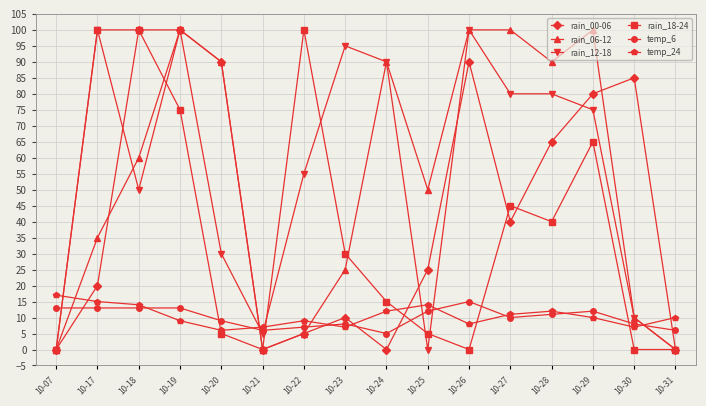

Which series has the largest total across all categories?

rain_12-18